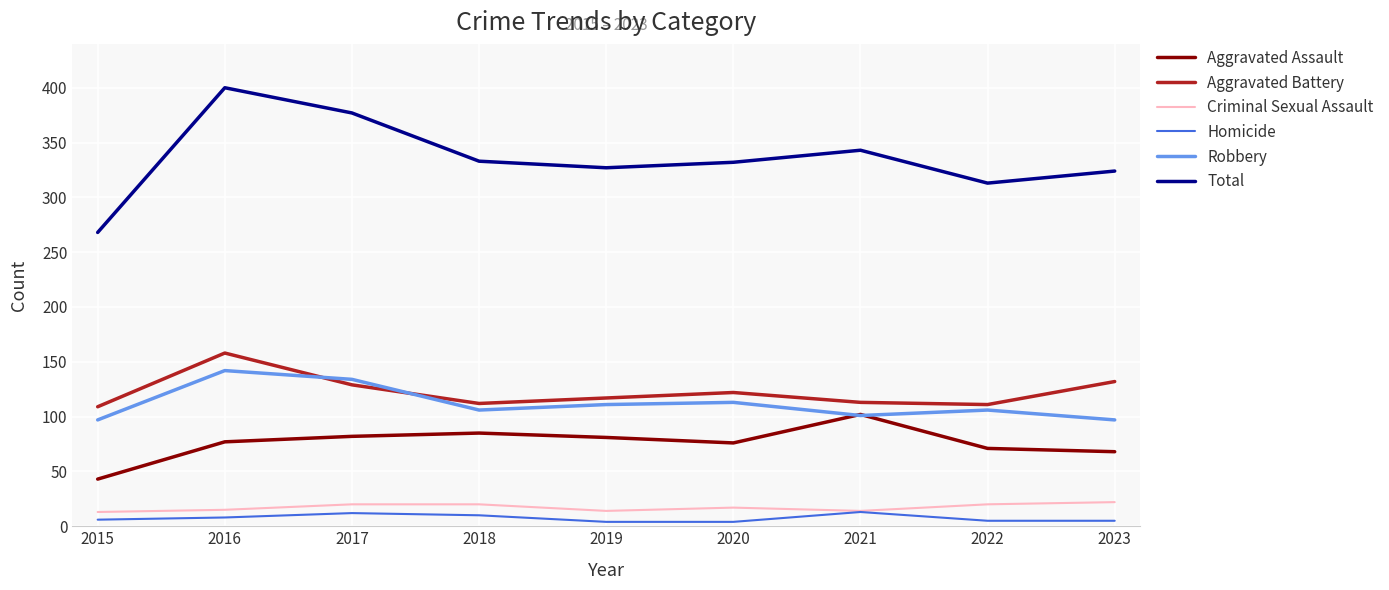

How many lines are shown in the chart?

6